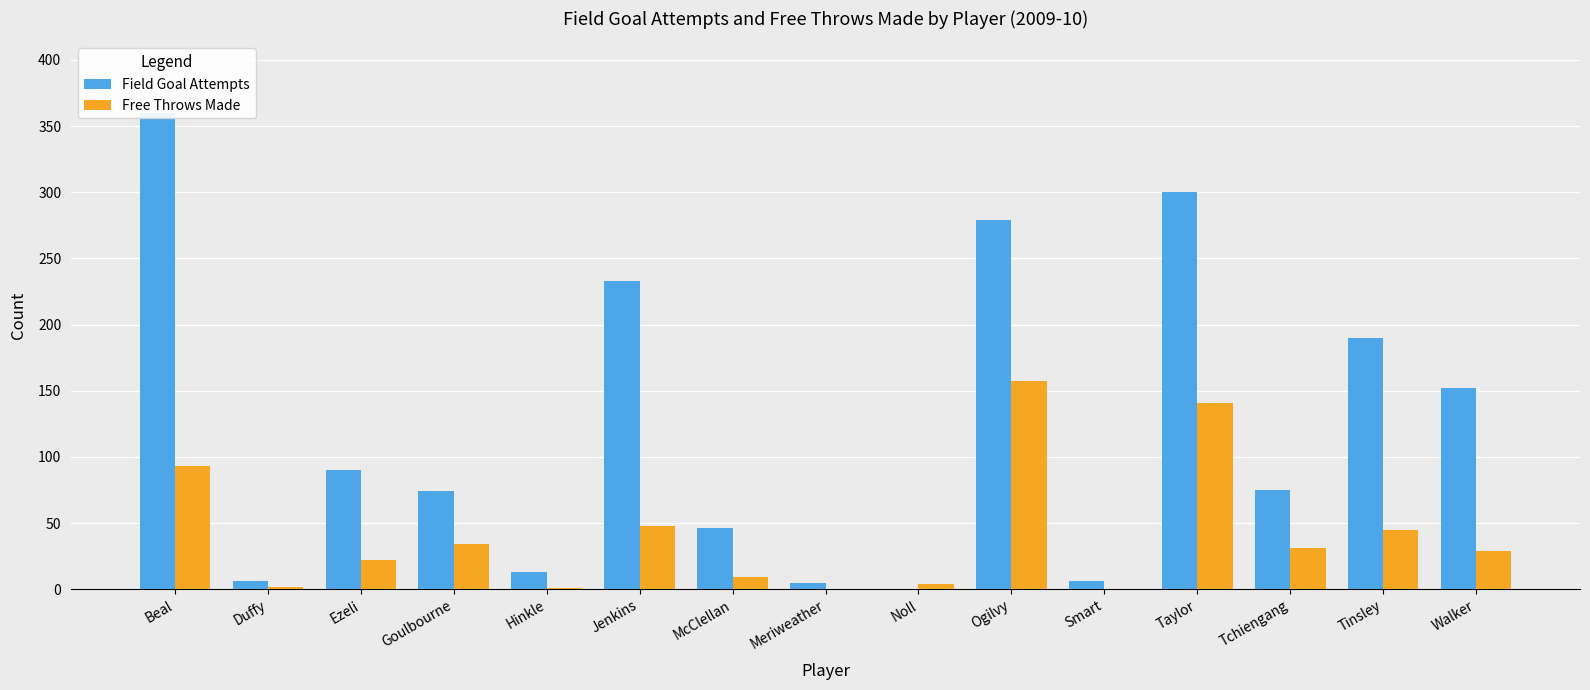

What is the difference between the Free Throws Made values at Ogilvy and Beal?

64